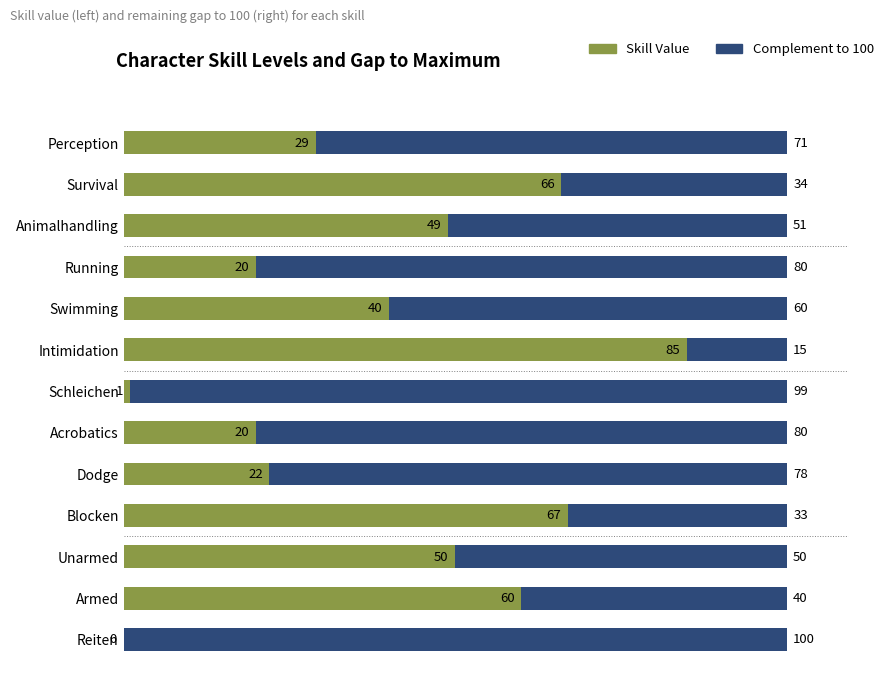

What is the total value across all series at Acrobatics?

100